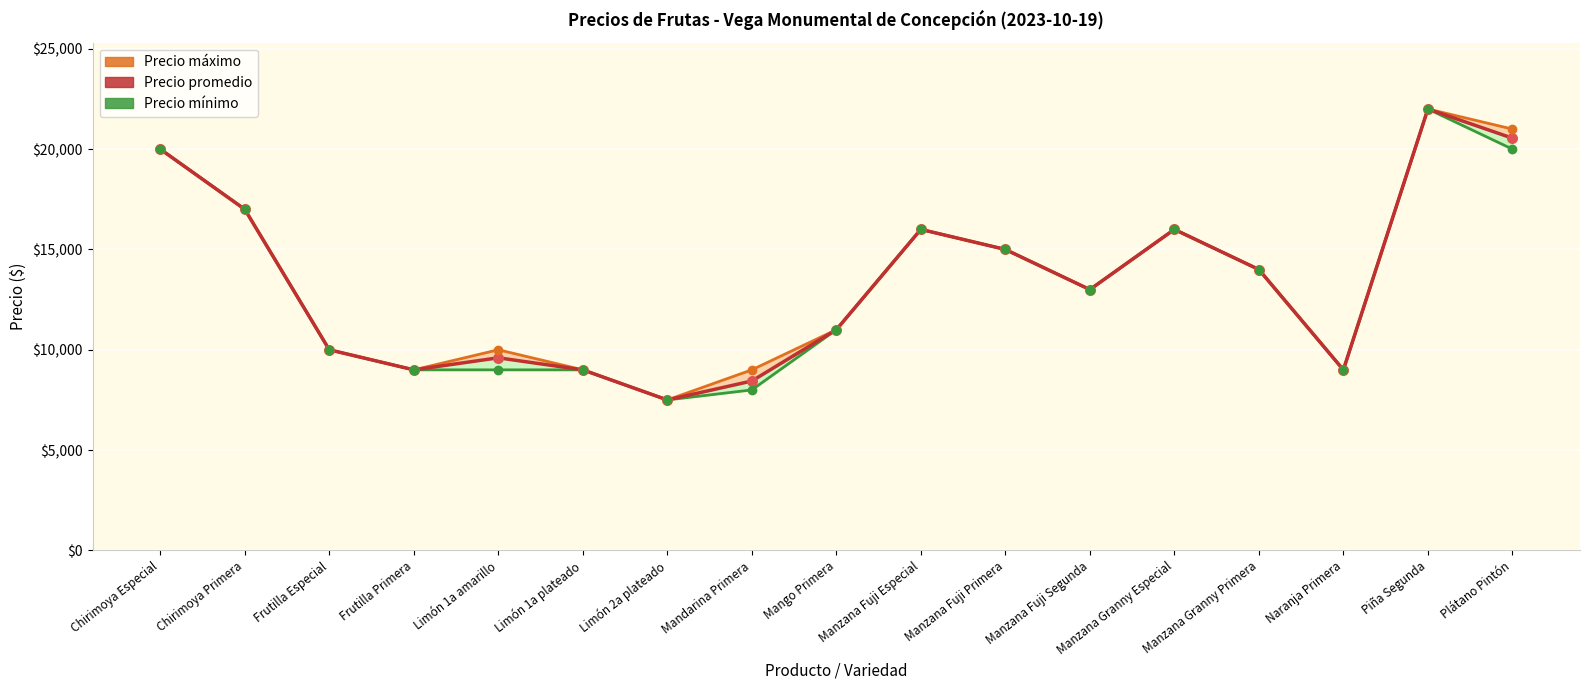

Which series contains the highest Y value?

Precio máximo